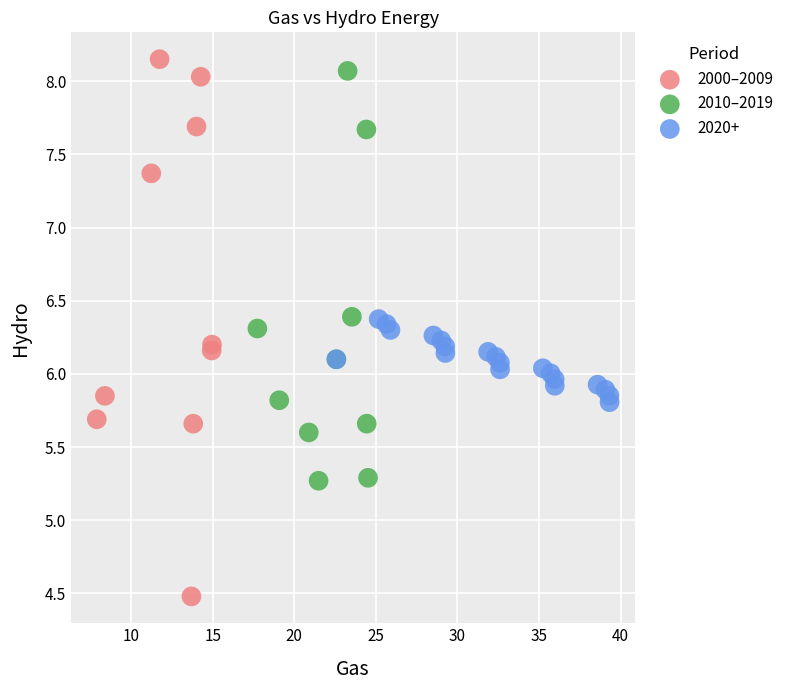

Which series has the widest spread of Y values?

2000–2009